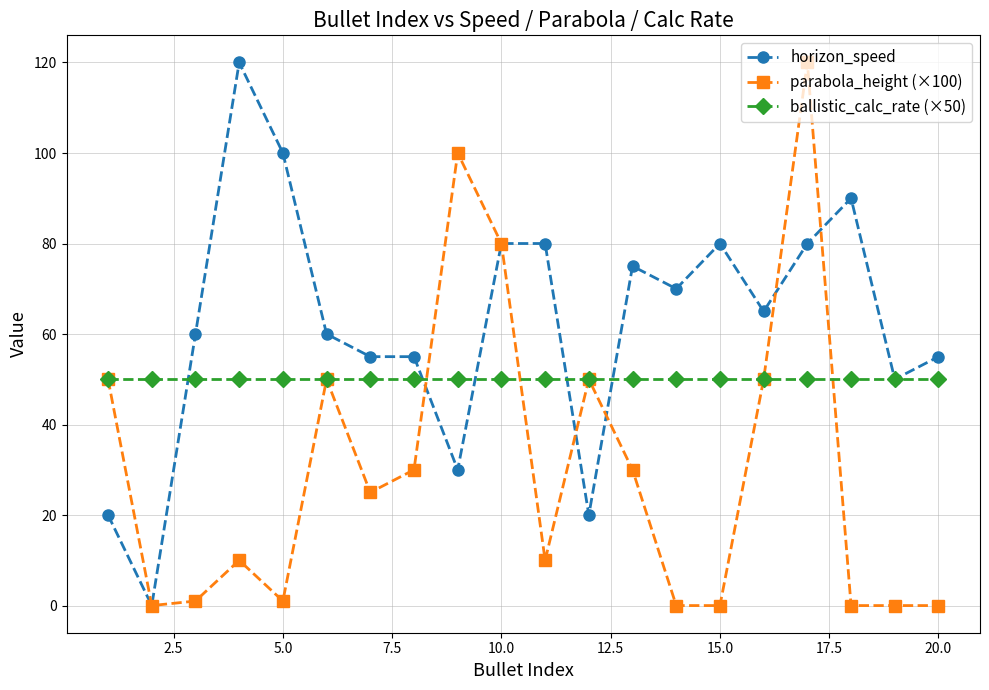

How many positive values does the horizon_speed series have?

19